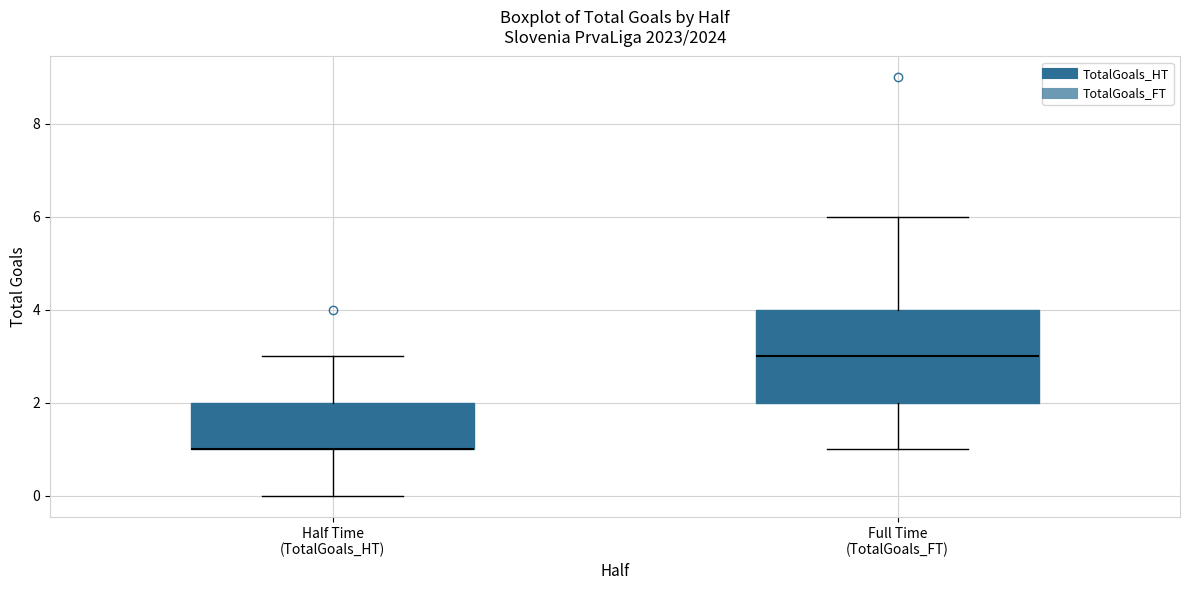

Reading left to right, read every box against the y-axis: the position of its median line, the range the box covers, and the ends of its whiskers. The values are not printed on the chart, so give them approximately, as read against the axis.

Half Time (TotalGoals_HT): median 1 (drawn on the box's lower edge), box 1 to 2, whiskers 0 to 3
Full Time (TotalGoals_FT): median 3, box 2 to 4, whiskers 1 to 6